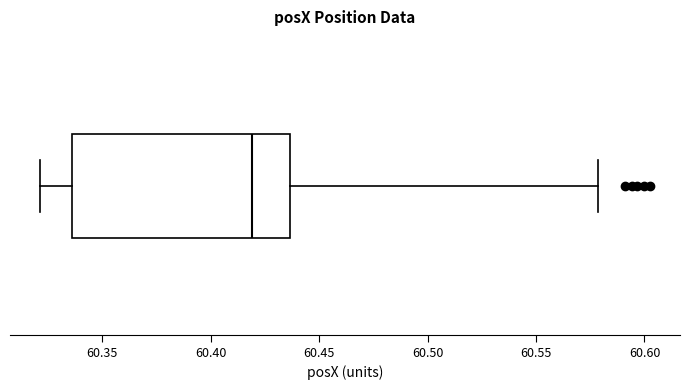

Transcribe this box plot: give where the median line is, the range the box spans, and where the two whiskers end, as read against the x-axis. The values are not printed on the chart, so give them approximately, as read against the axis.

median 60.420, box 60.335 to 60.435, whiskers 60.320 to 60.580